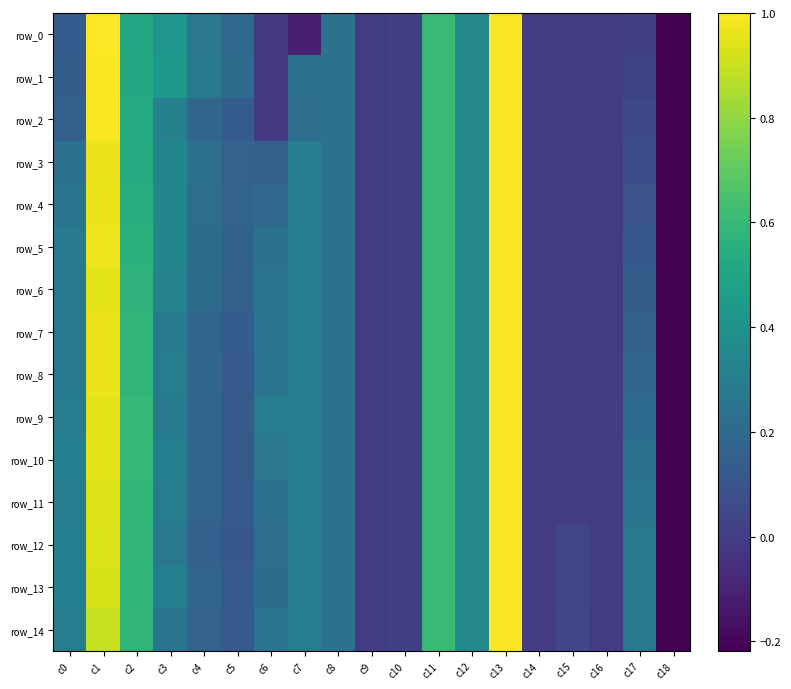

Where does the row_0 series first go above 0?

c0